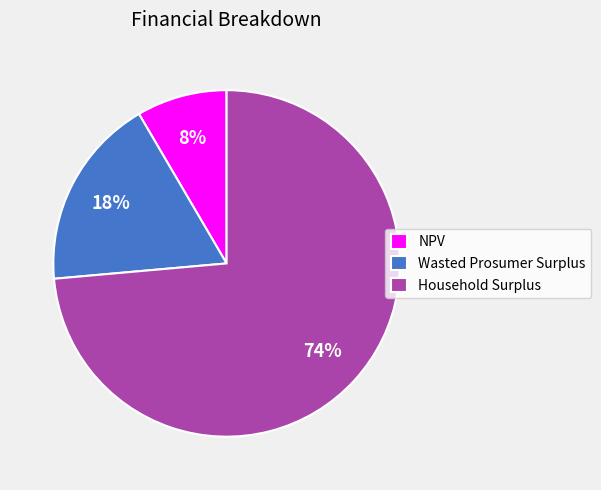

To the nearest percent, what is the combined percentage of Wasted Prosumer Surplus and Household Surplus?

92%